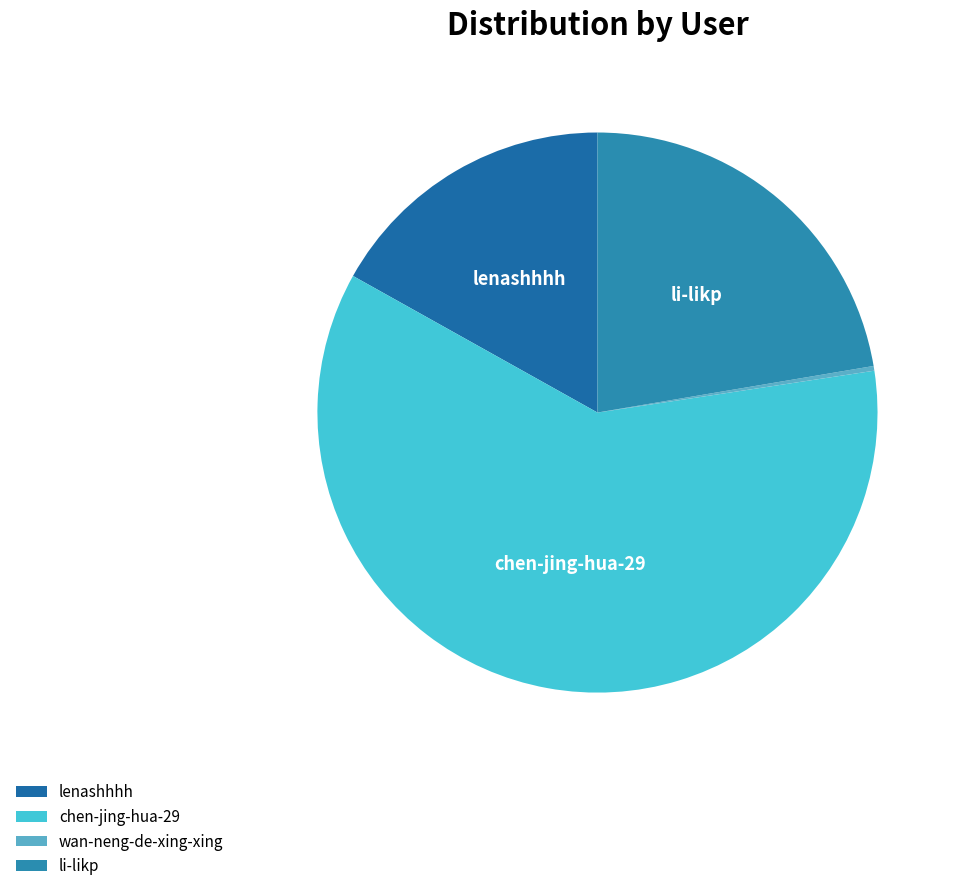

Does li-likp account for over 50% of the chart?

No